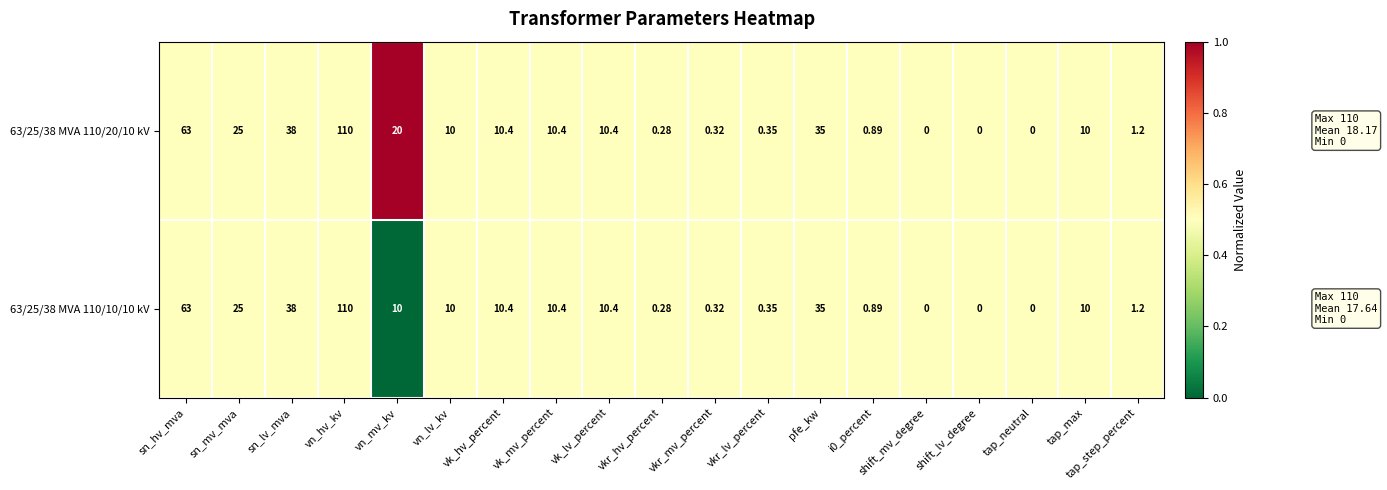

Which category has the highest value across all series?

vn_hv_kv